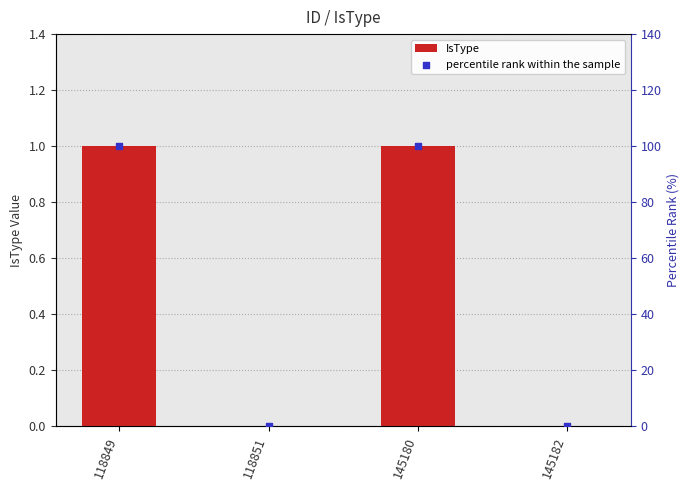

What is the total value across all series at 145180?

101